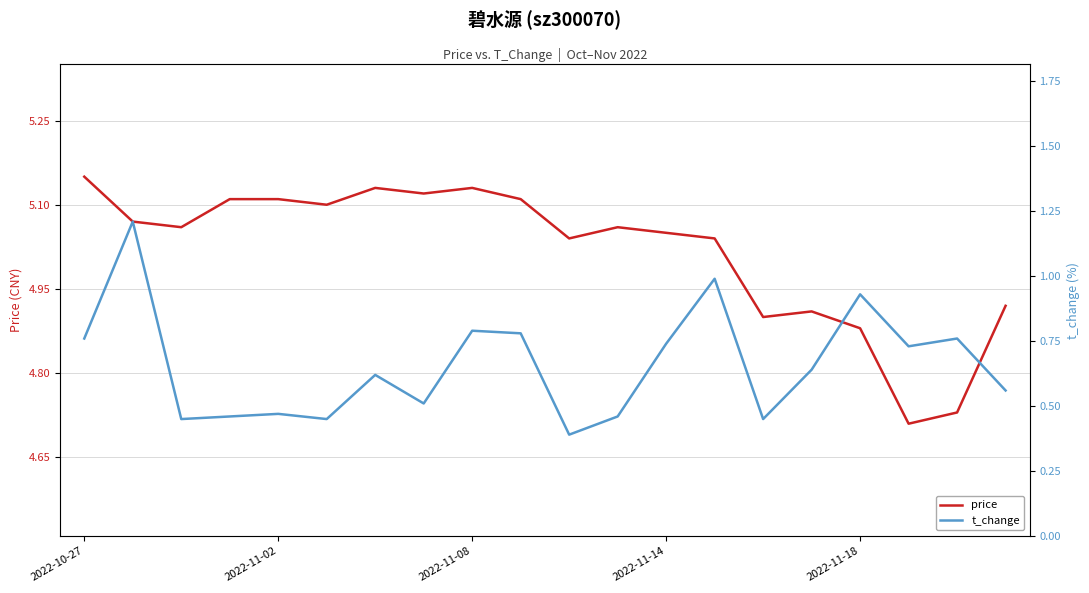

The value of t_change at 17 is 1.1. True or false?

False